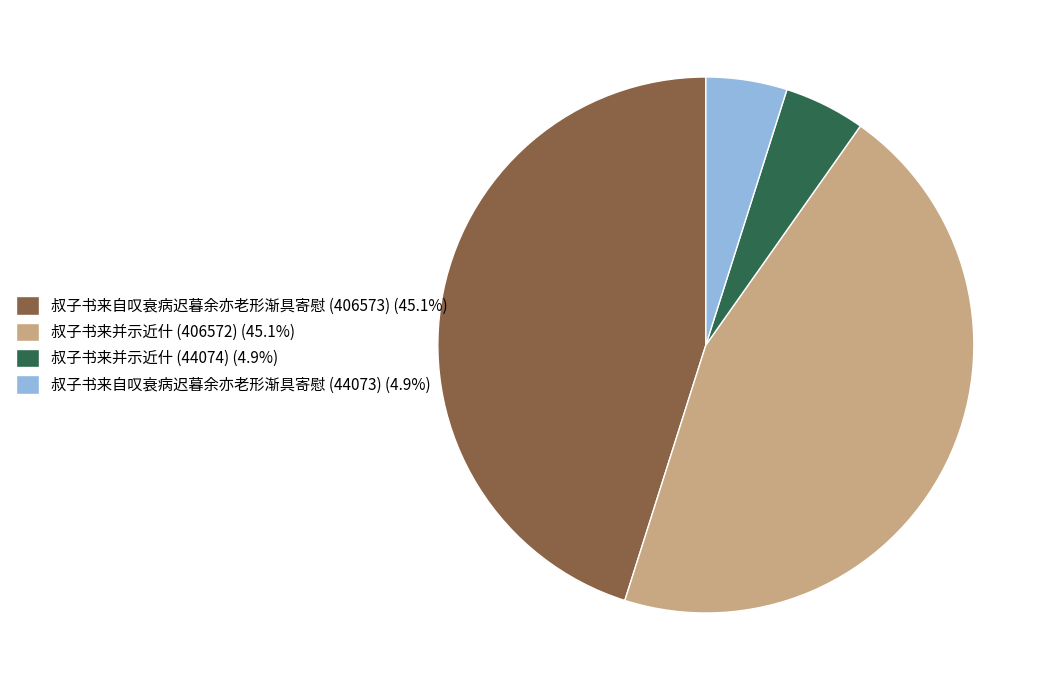

What is the ratio of the value at 叔子书来并示近什 (406572) (45.1%) to the value at 叔子书来自叹衰病迟暮余亦老形渐具寄慰 (406573) (45.1%)?

1.0